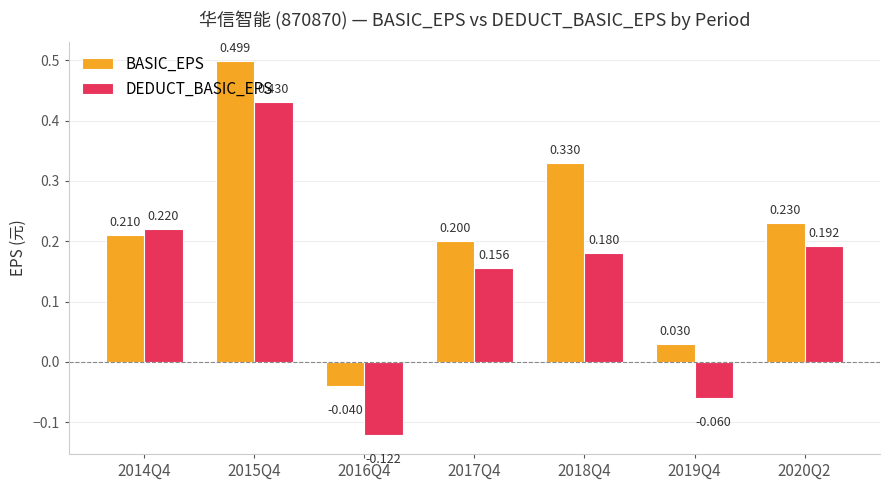

List the series in order of their overall mean, highest first.

BASIC_EPS, DEDUCT_BASIC_EPS